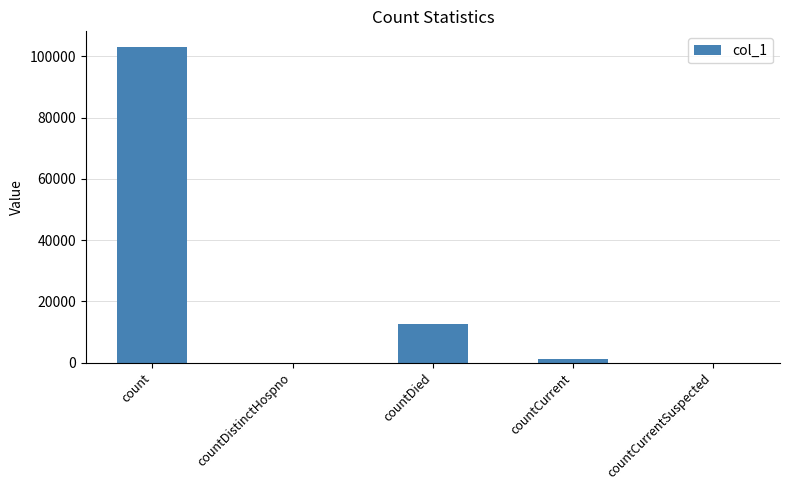

Reading left to right, what are all the values shown in this chart?

102997	0	12433	1086	0